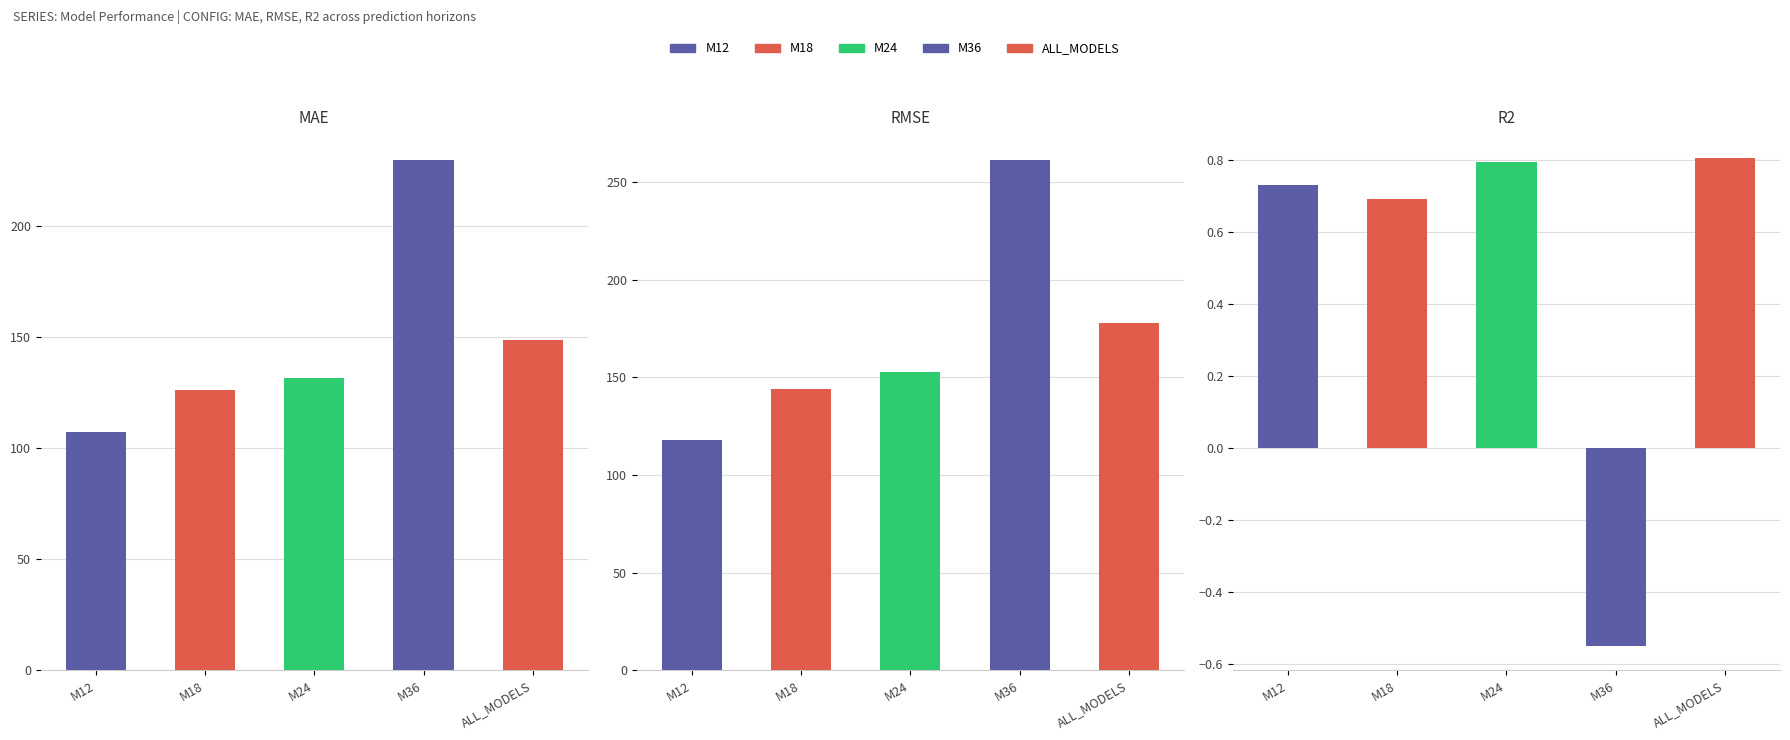

Rank the series by their maximum value, from highest to lowest.

RMSE, MAE, R2